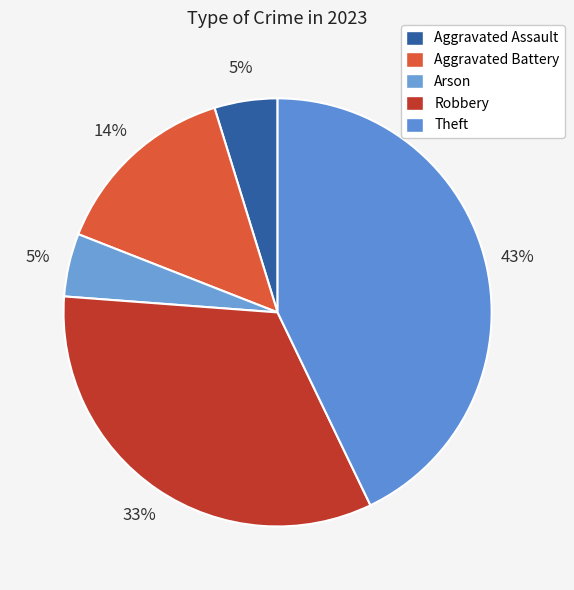

True or false: Aggravated Assault accounts for 5% of the total.

True